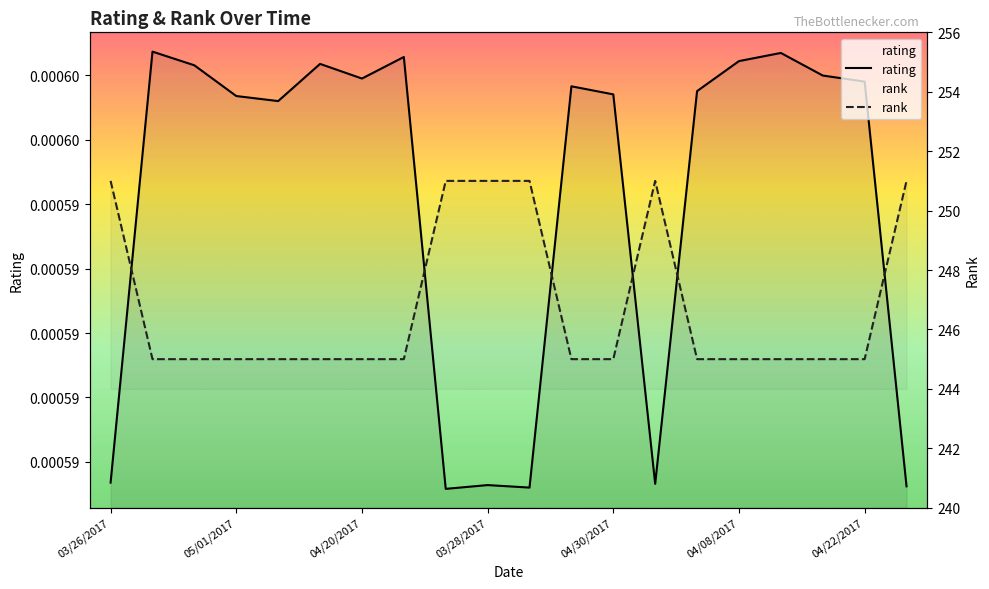

Count the number of data series in this chart.

2